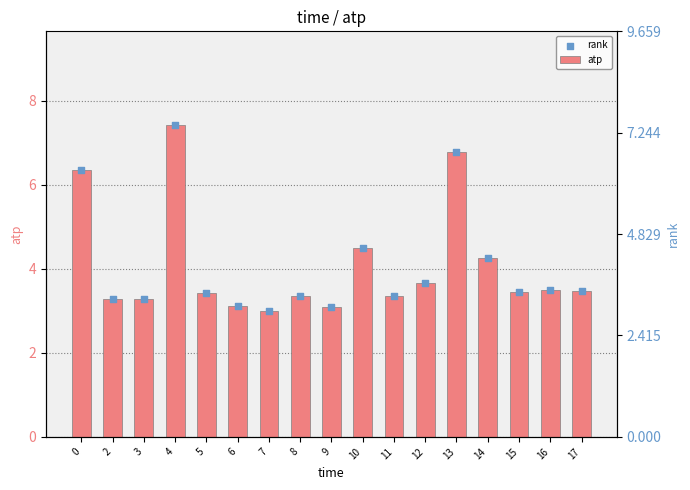

Is the value of atp at 0 greater than the value of rank at 0?

No